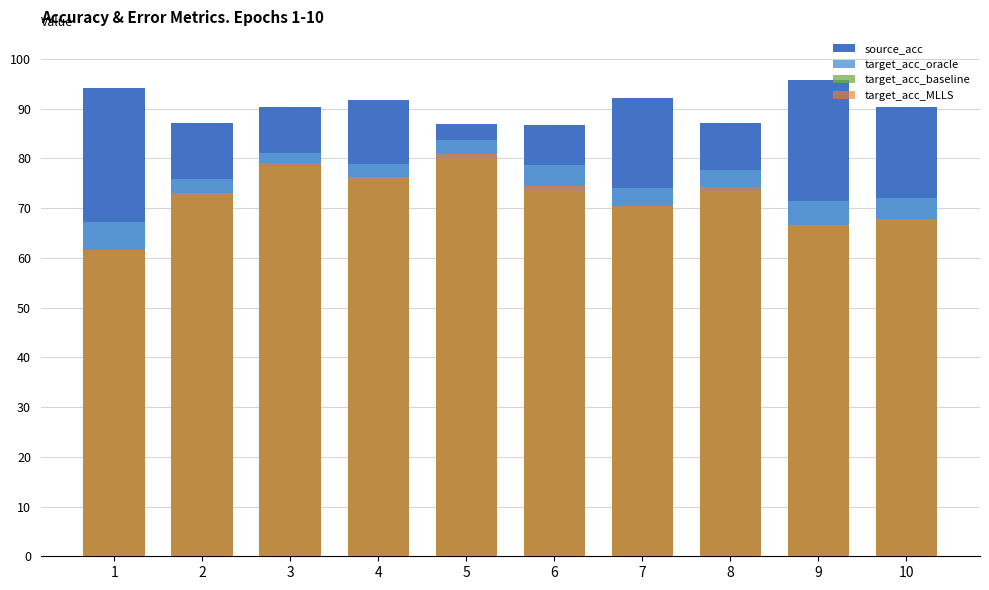

Count the number of data series in this chart.

4